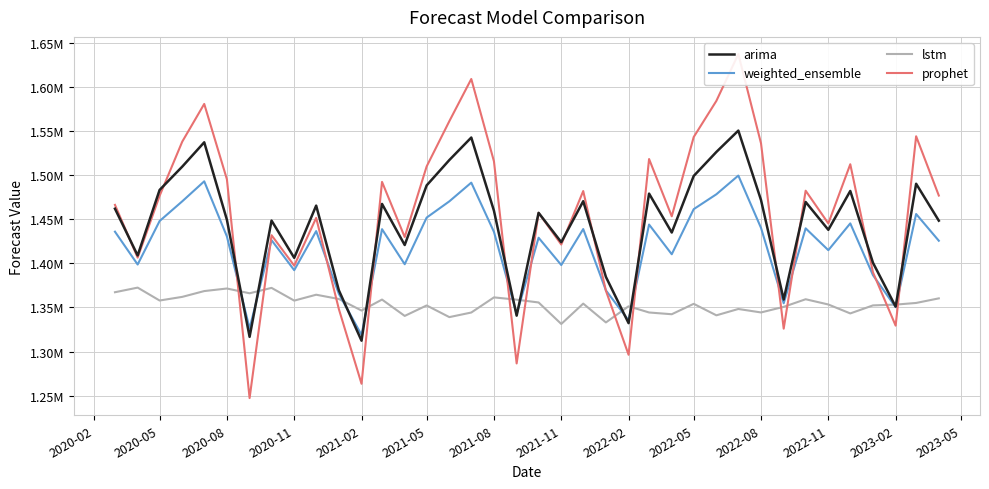

Reading left to right, what are all the values shown in this chart?

arima: 1461956.0	1408948.3	1483206.2	1509710.3	1537256.5	1449348.4	1316628.4	1448484.9	1406238.6	1465473.1	1369424.8	1312243.0	1467384.1	1420779.5	1488402.6	1517139.4	1542659.9	1459579.0	1340671.3	1457273.9	1423990.5	1470451.7	1384620.3	1332142.7	1479079.9	1434936.9	1499061.4	1526320.4	1550525.7	1471743.0	1358984.5	1469562.0	1438000.9	1482061.8	1400668.3	1350904.3	1490246.7	1448386.1
weighted_ensemble: 1435895.5	1398660.3	1447968.1	1470367.0	1492994.8	1430468.2	1326179.0	1426277.4	1392224.6	1436550.8	1365405.8	1318813.4	1438745.8	1398980.4	1451859.7	1470295.8	1491515.5	1435666.1	1342445.0	1429022.9	1398057.0	1438877.9	1369328.6	1335308.3	1443977.5	1410296.1	1461432.2	1478323.5	1499537.1	1440203.2	1354683.6	1439687.3	1414910.5	1445298.4	1386575.0	1350242.5	1455925.7	1425615.9
lstm: 1367231.8	1372462.2	1357831.6	1361975.3	1368542.0	1371447.1	1366036.9	1372158.9	1357728.3	1364404.3	1359571.9	1346467.4	1358910.1	1340362.6	1352233.9	1339011.5	1344219.4	1361381.8	1358790.2	1355611.5	1331240.7	1354324.3	1332983.5	1351298.3	1344258.3	1342276.6	1354073.2	1341039.6	1348233.0	1344301.3	1350665.1	1359272.8	1353329.0	1343191.2	1352299.4	1353192.6	1355069.8	1360270.7
prophet: 1466274.6	1406459.5	1476542.6	1538074.2	1580759.4	1495308.5	1247196.6	1431880.3	1397351.7	1451533.4	1348134.6	1263397.9	1492355.6	1429849.8	1509897.0	1561204.1	1609047.0	1515622.0	1286483.8	1457230.2	1421304.0	1481981.0	1368939.3	1296297.0	1518292.0	1453317.8	1543226.2	1584246.5	1637290.3	1536079.8	1325928.3	1482368.4	1445261.7	1512366.5	1389812.8	1329340.8	1544084.1	1476866.5